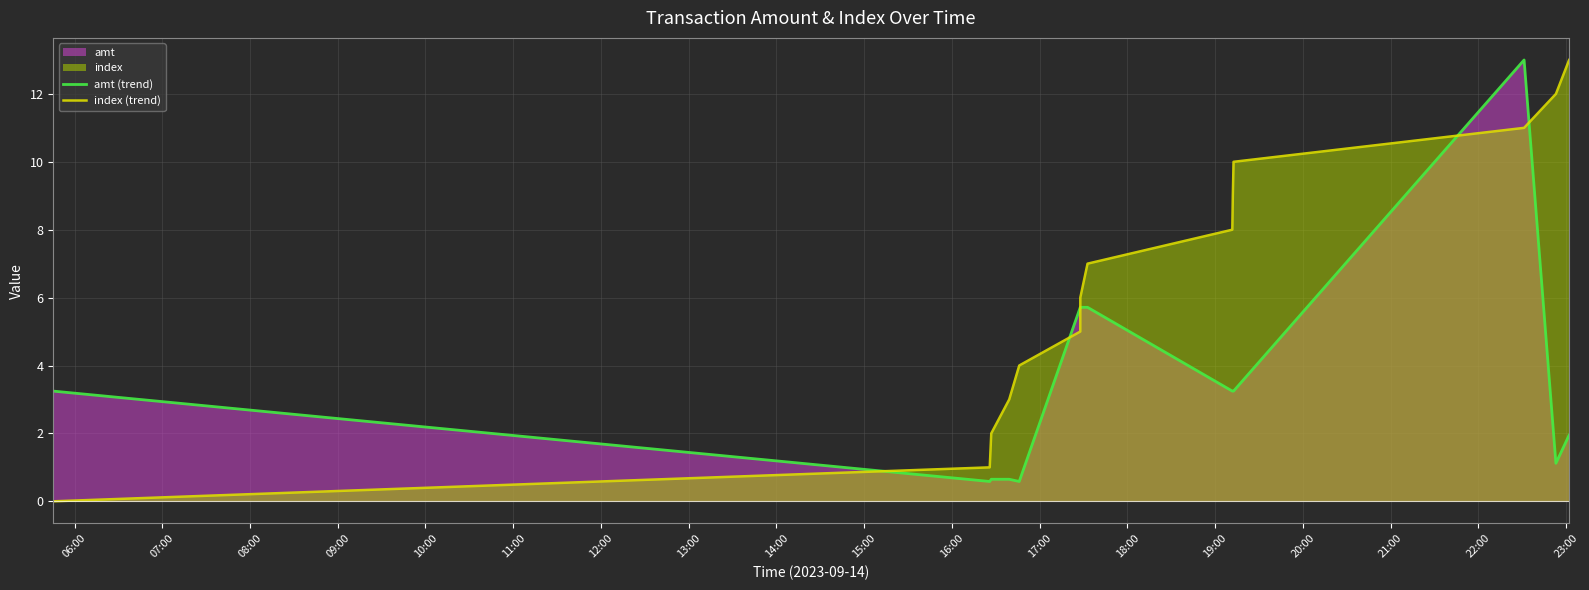

How many times do amt (trend) and index (trend) cross each other?

5